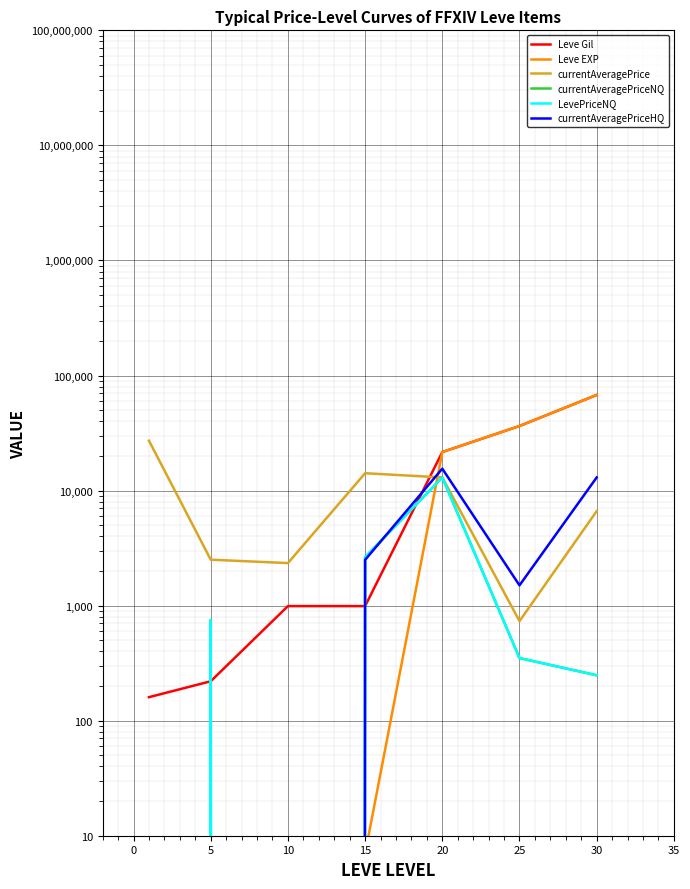

Between 15 and 25, which series saw the biggest shift?

Leve EXP